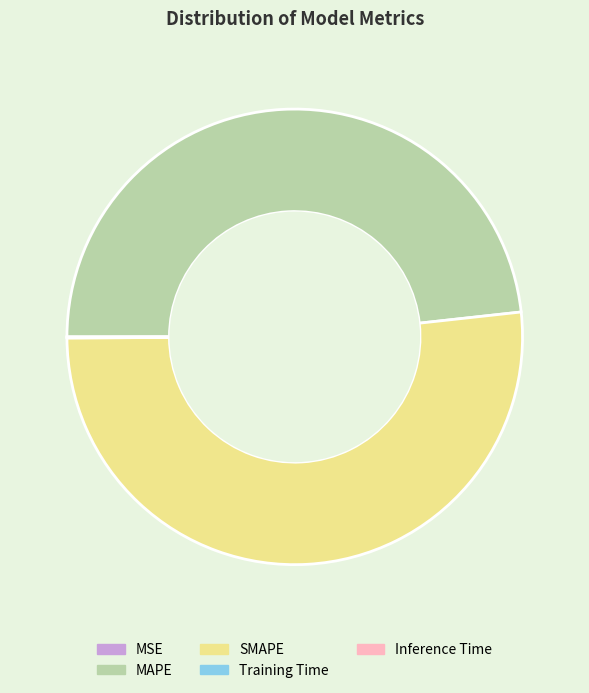

What is the largest slice in the pie chart?

SMAPE